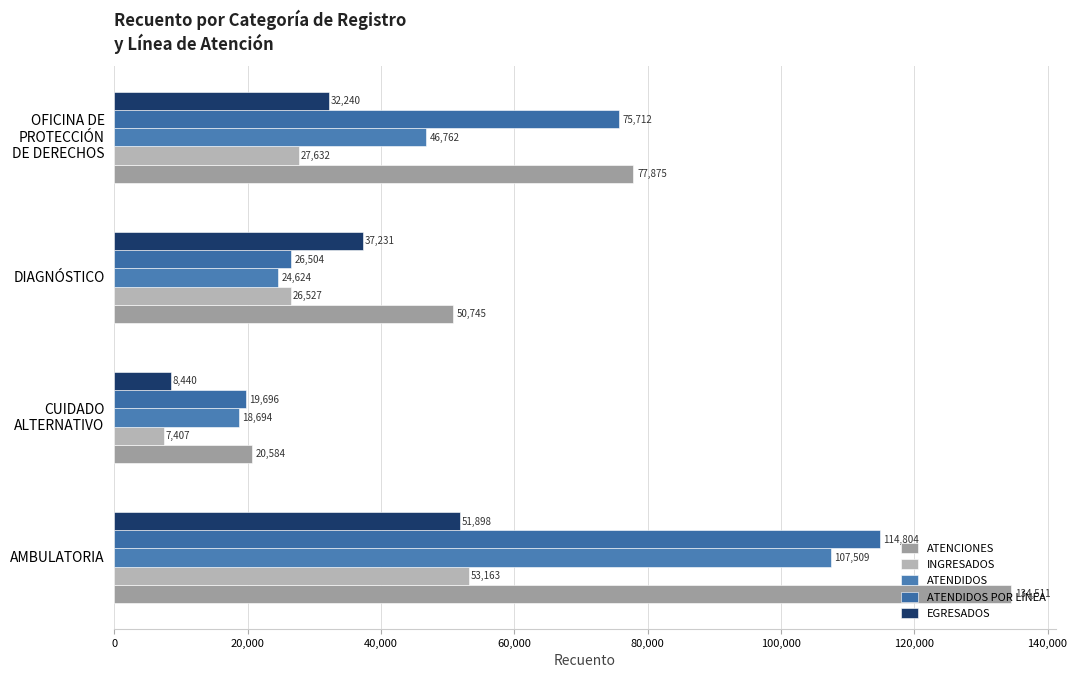

Rank the series by their maximum value, from lowest to highest.

EGRESADOS, INGRESADOS, ATENDIDOS, ATENDIDOS POR LÍNEA, ATENCIONES